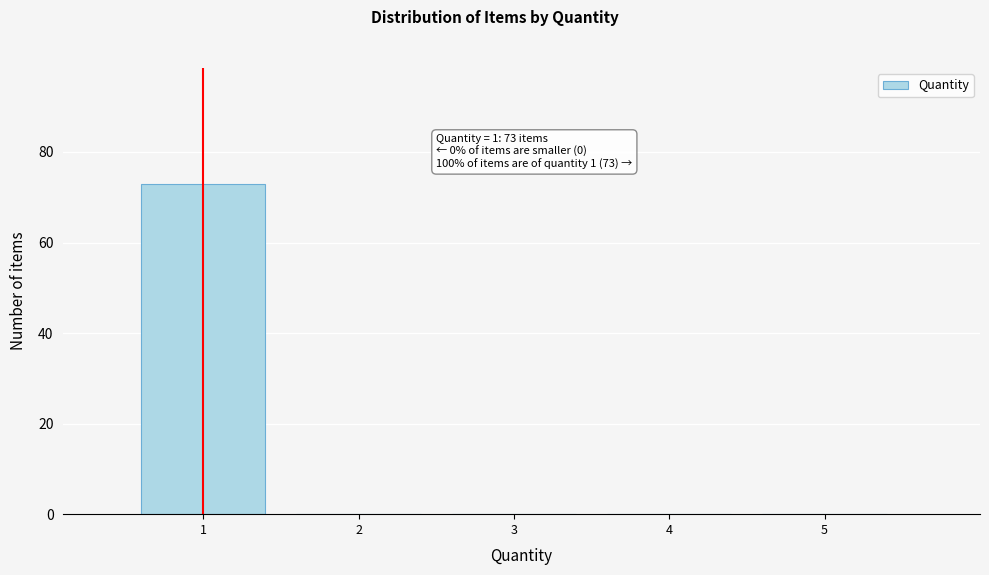

Over which range of the x-axis is the bar tallest?

0.5 to 1.5